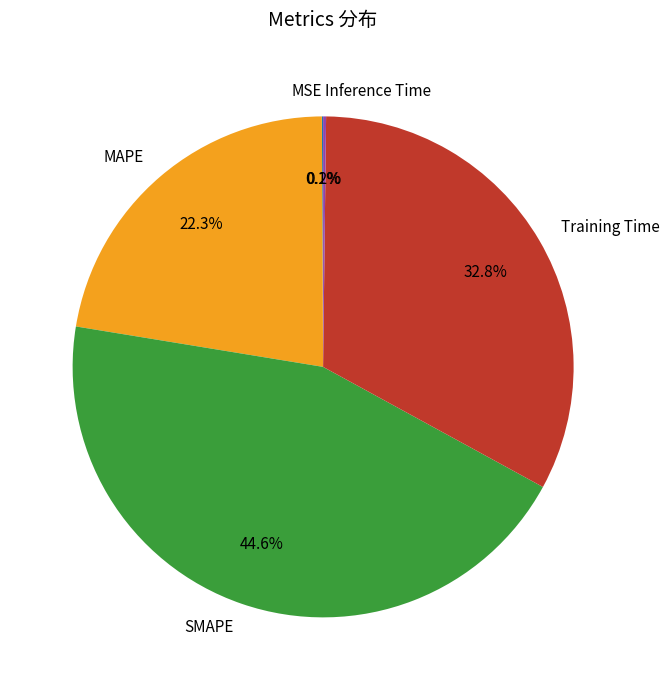

Which slice is the largest?

SMAPE